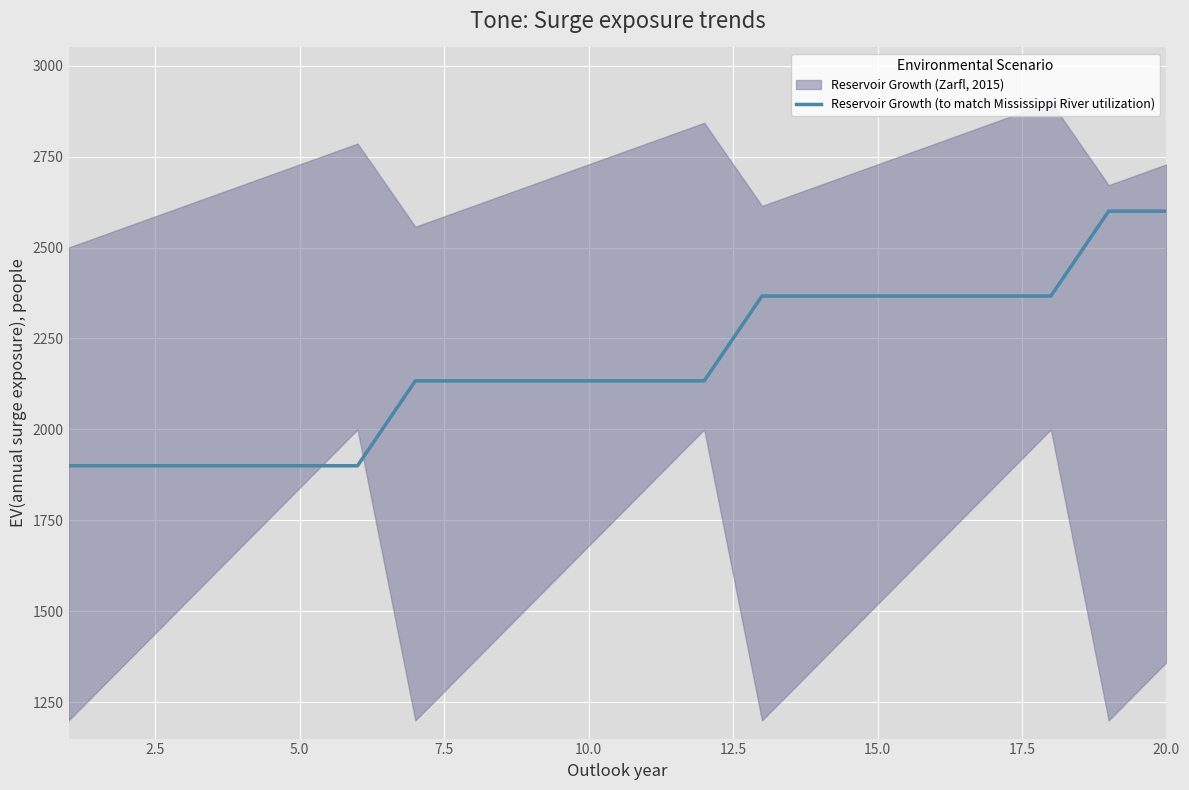

What is the highest value of the Reservoir Growth (to match Mississippi River utilization) series?

2600.0